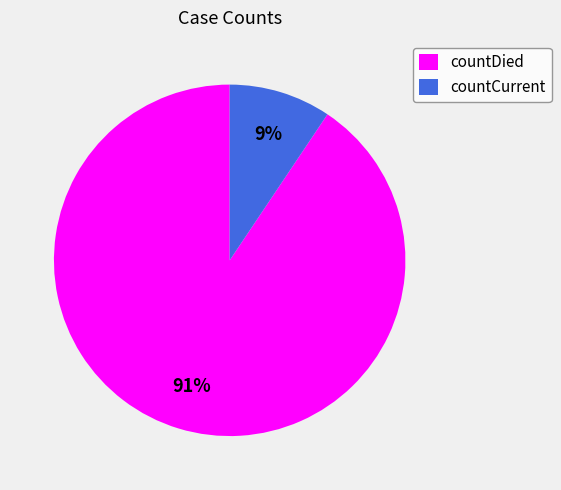

How many segments does this pie chart have?

2